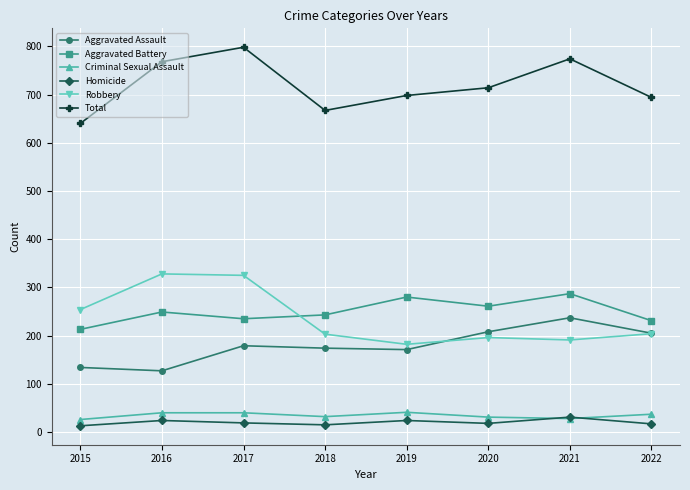

Is it true that Robbery equals 525 at 2017?

False